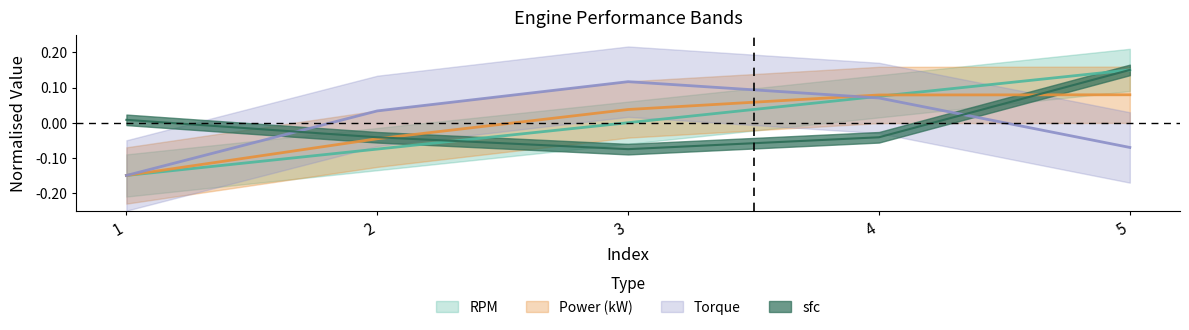

Does the chart display data point markers on the line(s)?

No